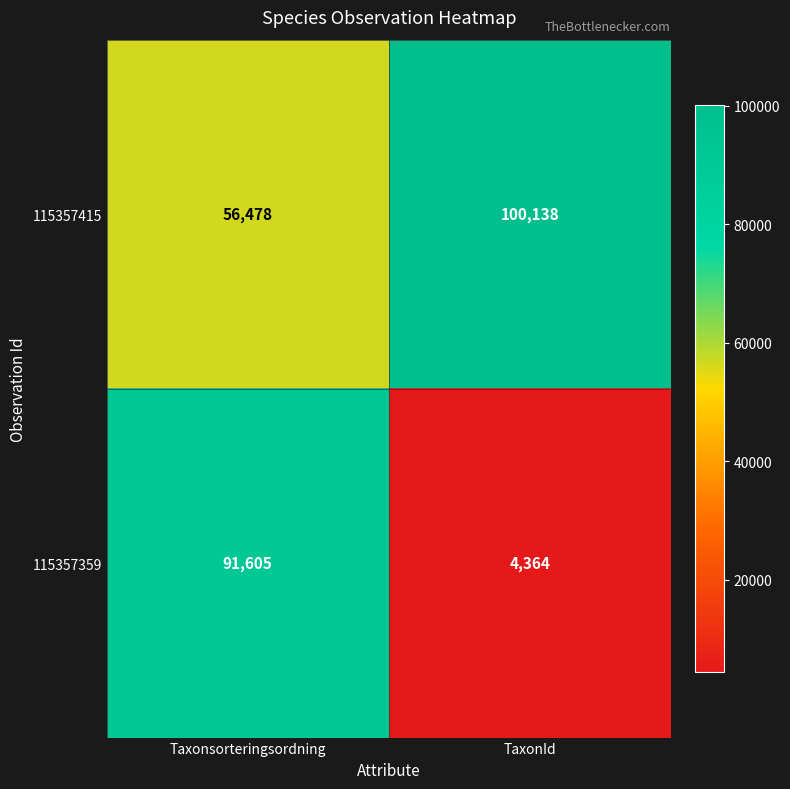

At which label does 115357359 reach its minimum?

TaxonId